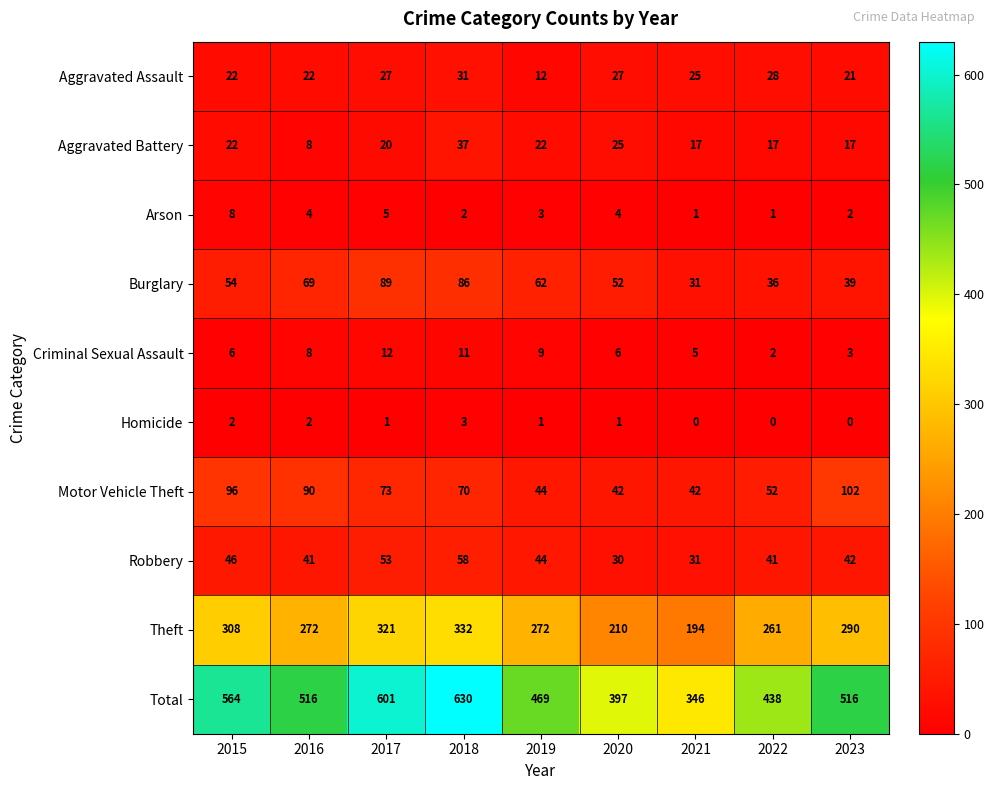

How many distinct data groups are displayed?

10